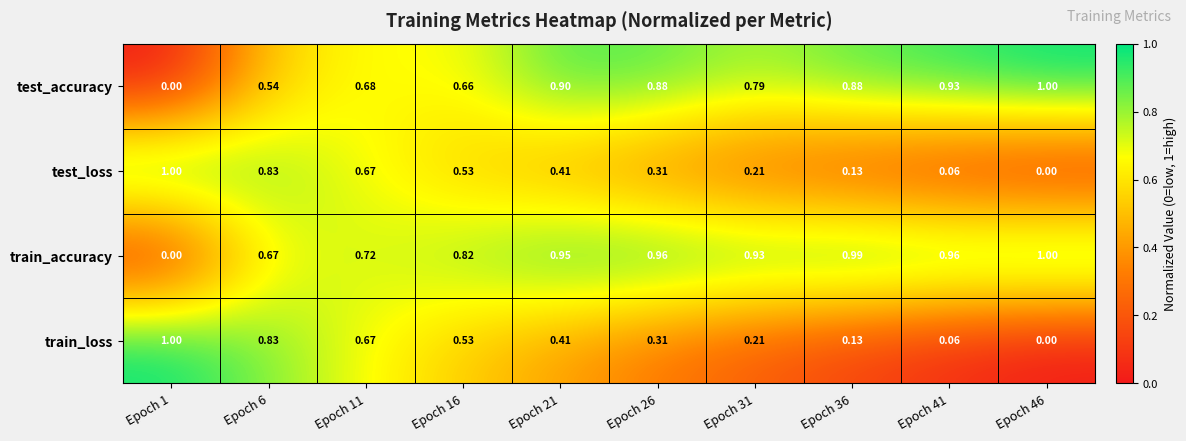

Is the value of train_accuracy at Epoch 6 greater than the value of test_accuracy at Epoch 16?

Yes